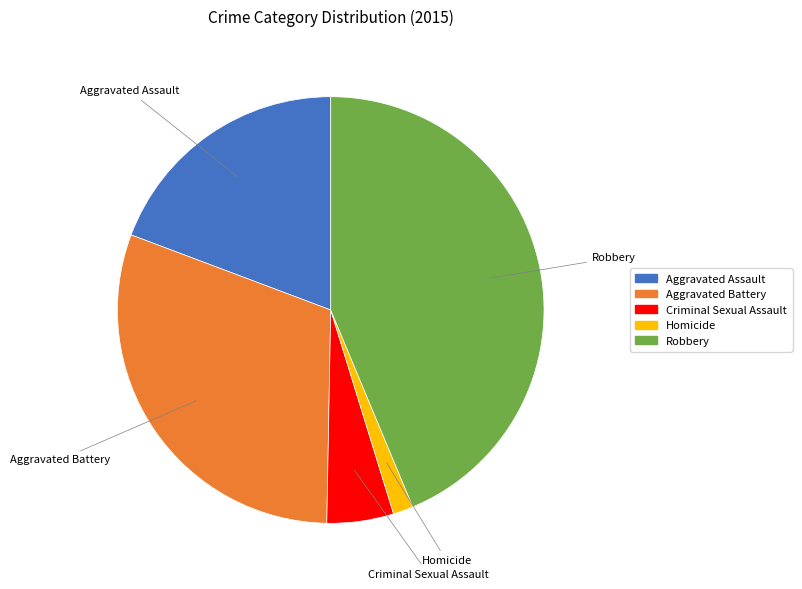

What is the ratio of the value at Aggravated Assault to the value at Homicide?

12.6